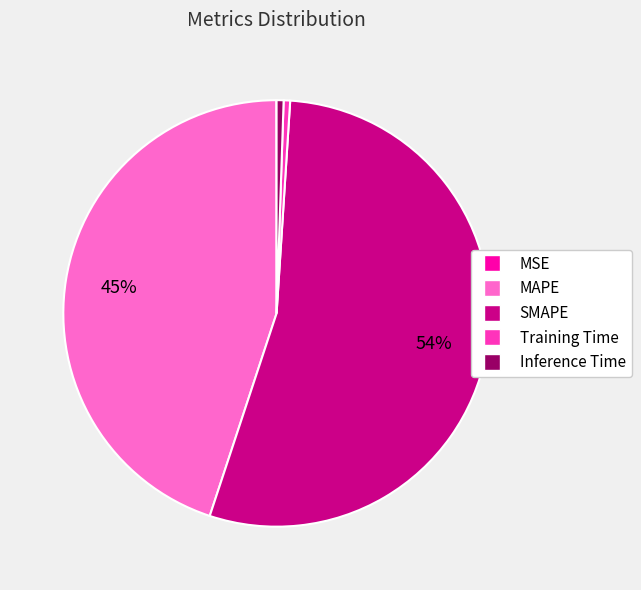

Which category has the biggest portion of the pie?

SMAPE